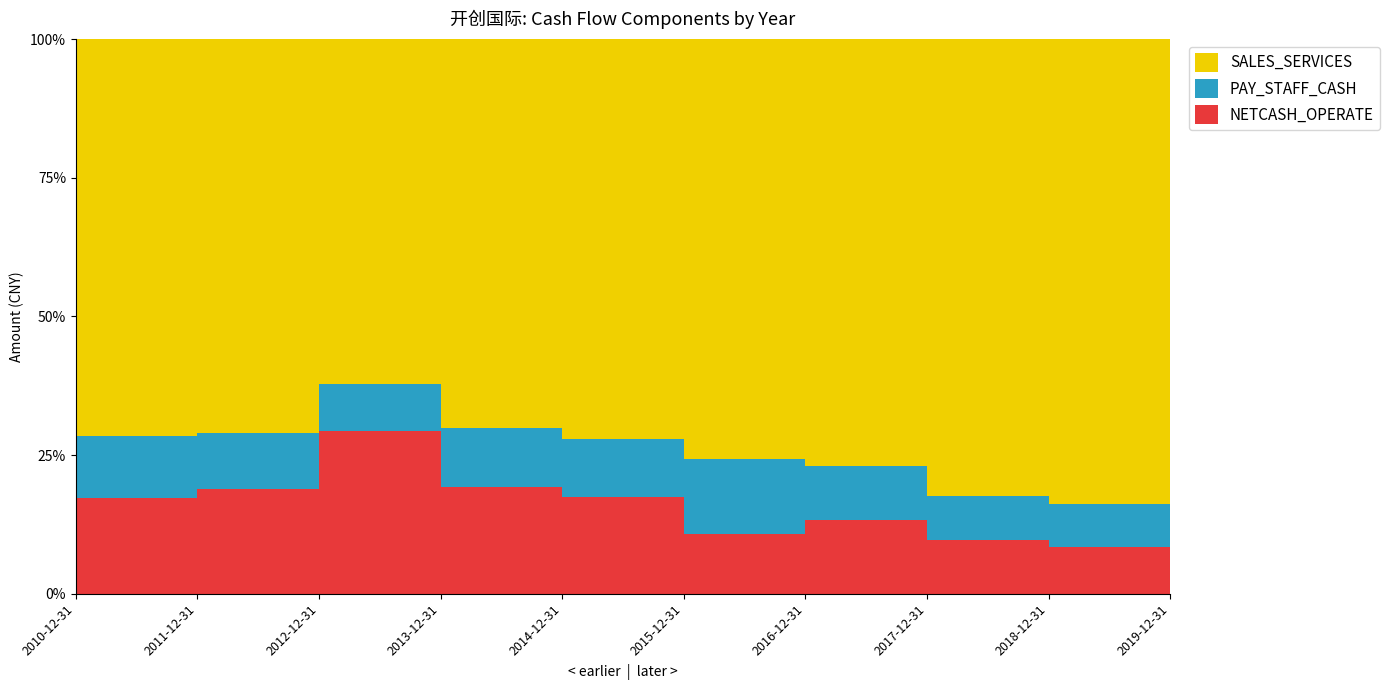

Reading left to right, extract all data points from this chart.

SALES_SERVICES: 2010-12-31=477924504.7	2011-12-31=544995232.7	2012-12-31=682639632.9	2013-12-31=673127175.4	2014-12-31=706697058.6	2015-12-31=576931395.4	2016-12-31=1140081621.3	2017-12-31=1709976115.4	2018-12-31=1904165653.6	2019-12-31=2182383424.3
PAY_STAFF_CASH: 2010-12-31=74784358.2	2011-12-31=76675373.2	2012-12-31=91801737.1	2013-12-31=103583577.2	2014-12-31=102731632.0	2015-12-31=103261943.3	2016-12-31=143295942.2	2017-12-31=166340758.6	2018-12-31=175462991.3	2019-12-31=218780056.2
NETCASH_OPERATE: 2010-12-31=115458390.0	2011-12-31=145265418.7	2012-12-31=322755022.2	2013-12-31=184242129.2	2014-12-31=170064316.5	2015-12-31=81761234.5	2016-12-31=197980627.2	2017-12-31=200251807.8	2018-12-31=190497570.5	2019-12-31=194717457.7